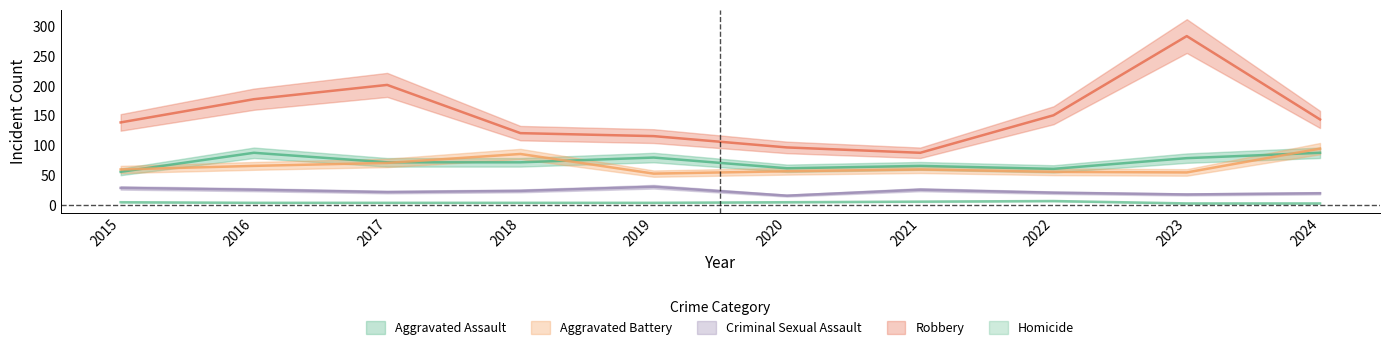

What value does the Aggravated Battery series have at 2016, to the nearest 5?

65